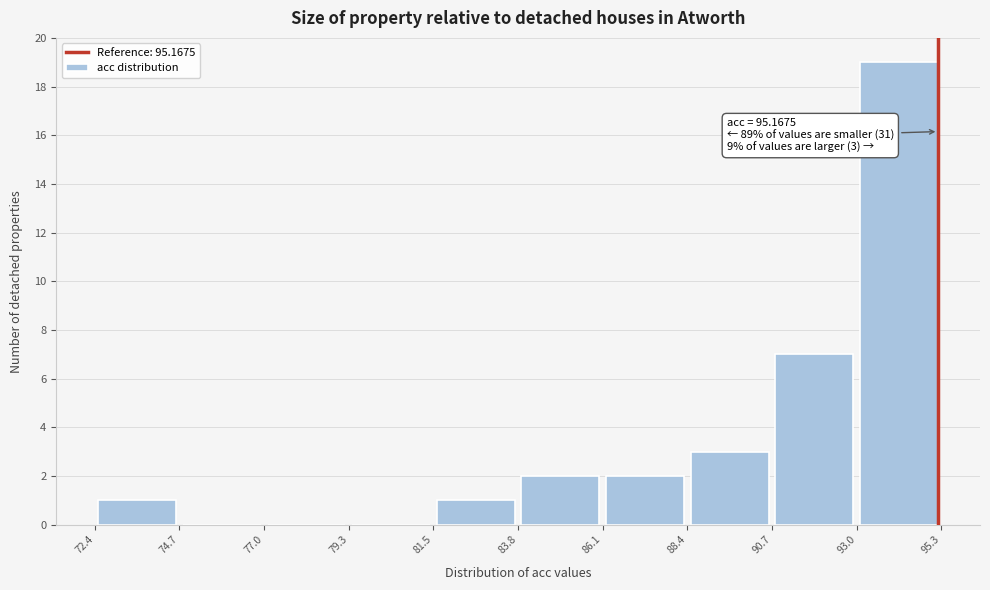

Over which range of the x-axis is the bar tallest?

93.0 to 95.3